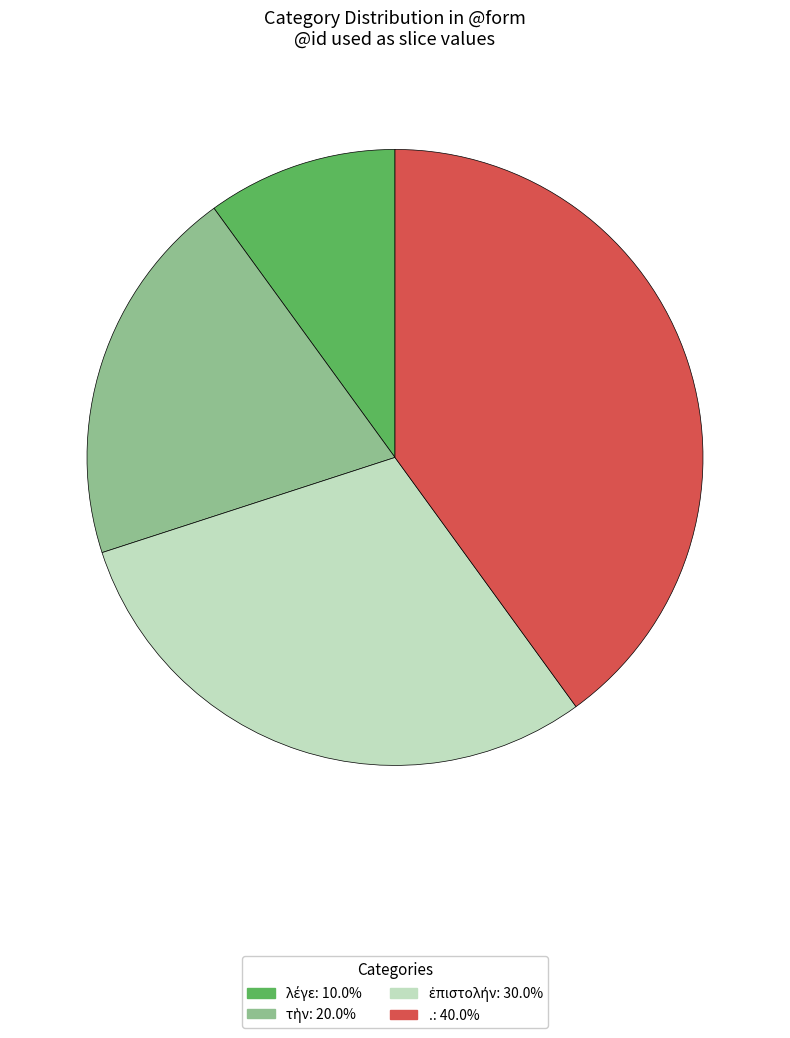

What is the largest slice in the pie chart?

.